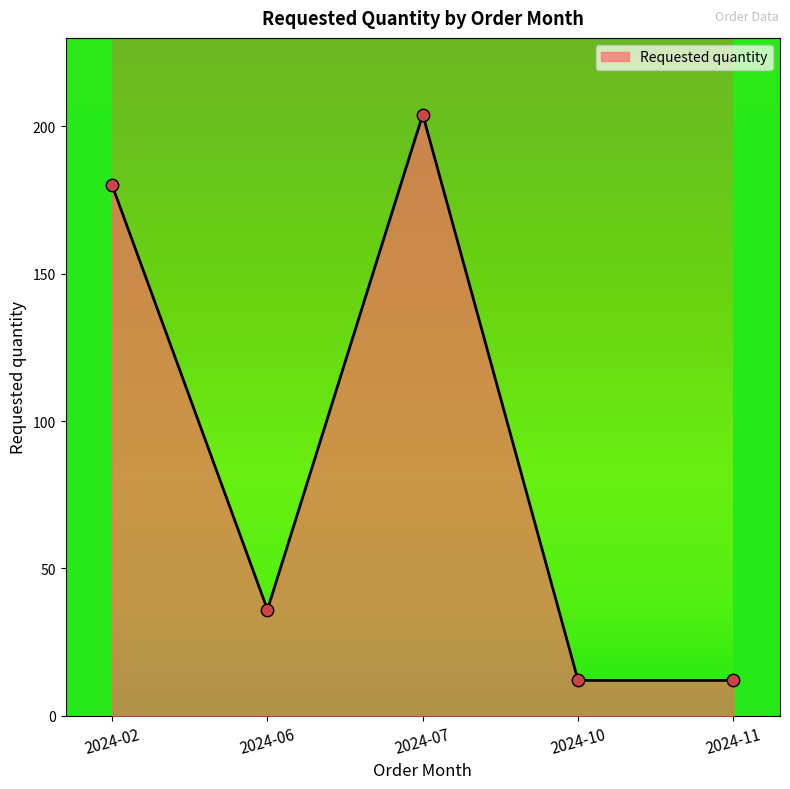

What is the change in value from 2024-07 to 2024-10?

-192